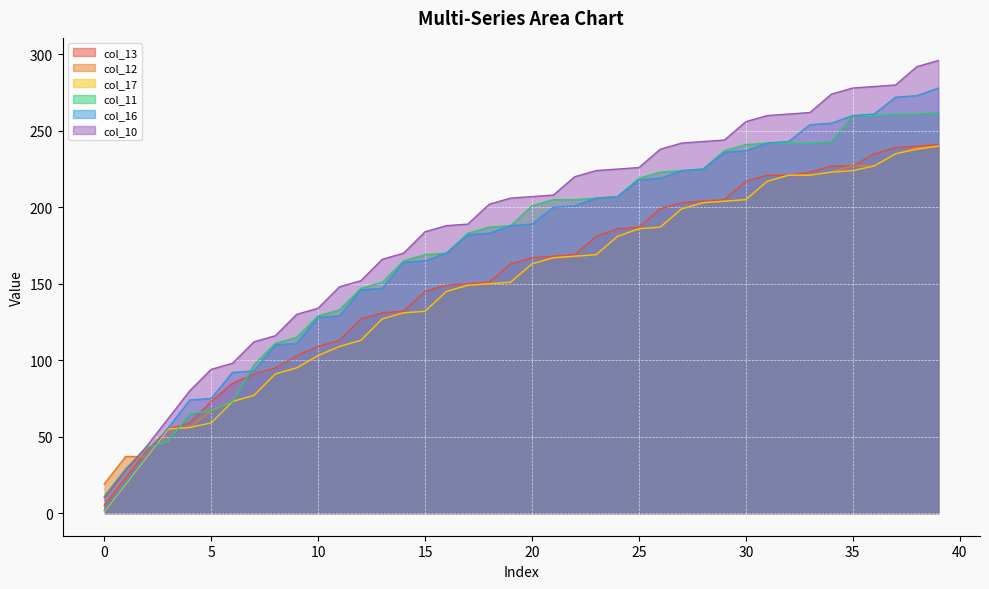

True or false: col_17 has more than 2 interior local peaks.

False